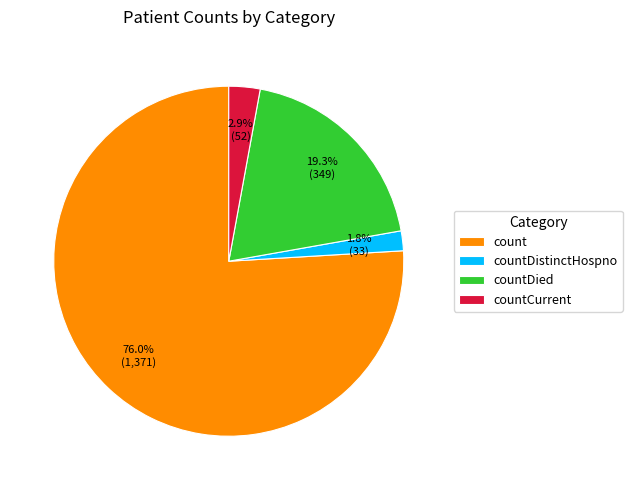

True or false: countDied accounts for 11% of the total.

False